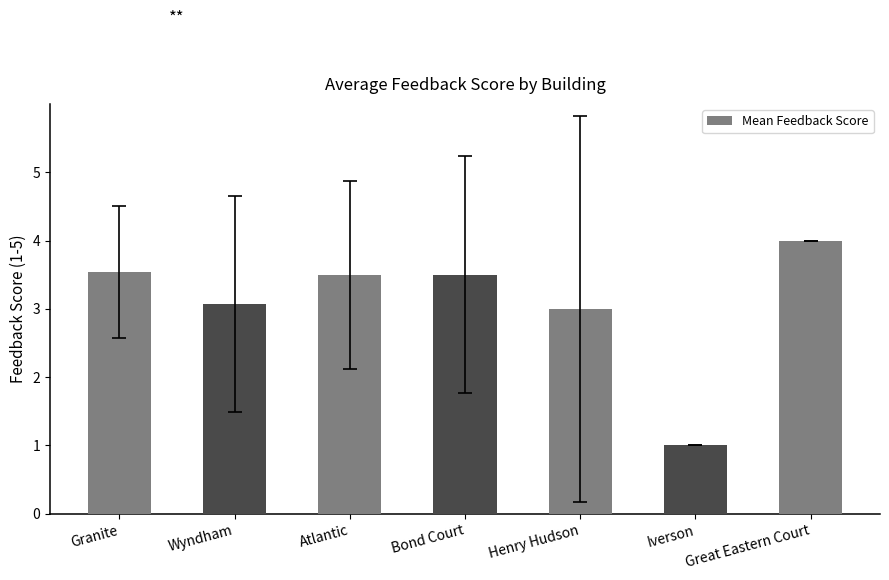

What is the label of the 4th bar from the left?

Bond Court